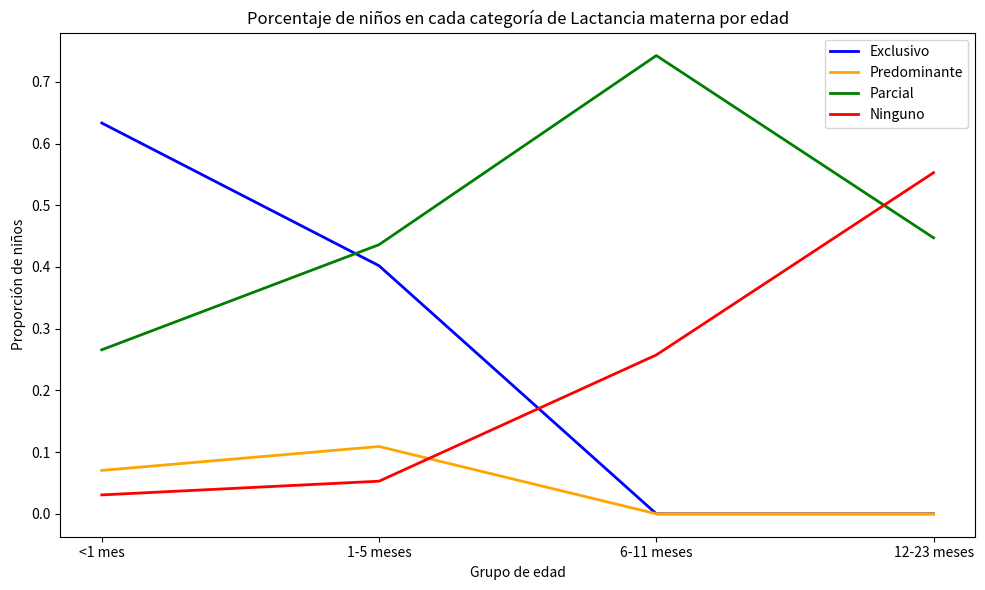

True or false: Exclusivo and Ninguno cross at least once.

True